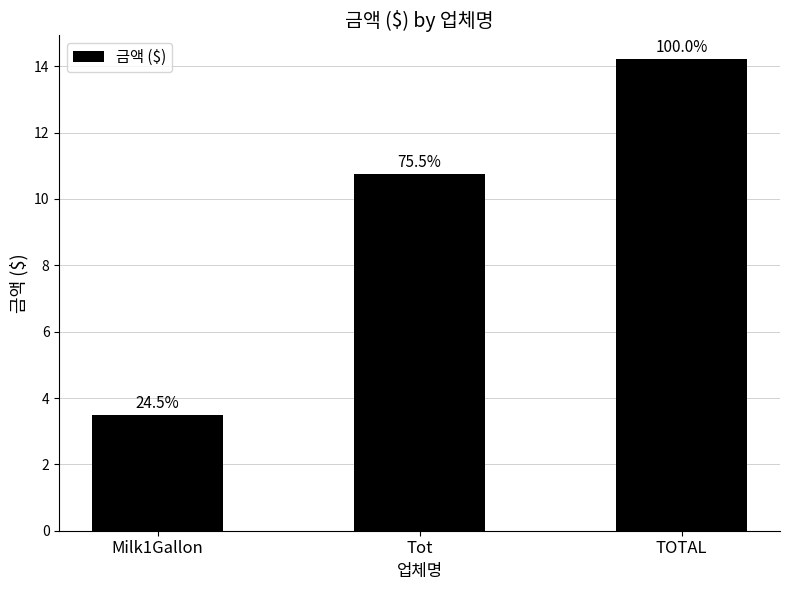

What is the value of the 2nd bar from the left?

10.7